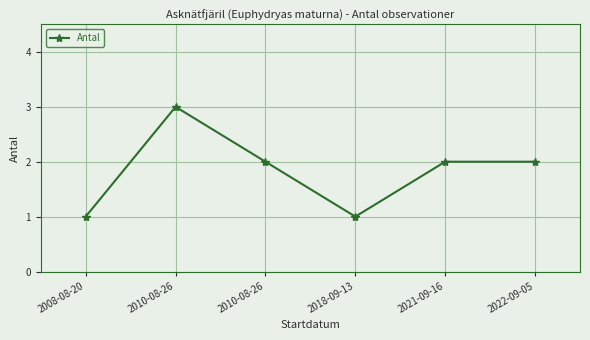

Which has a higher value, 2008-08-20 or 2021-09-16?

2021-09-16